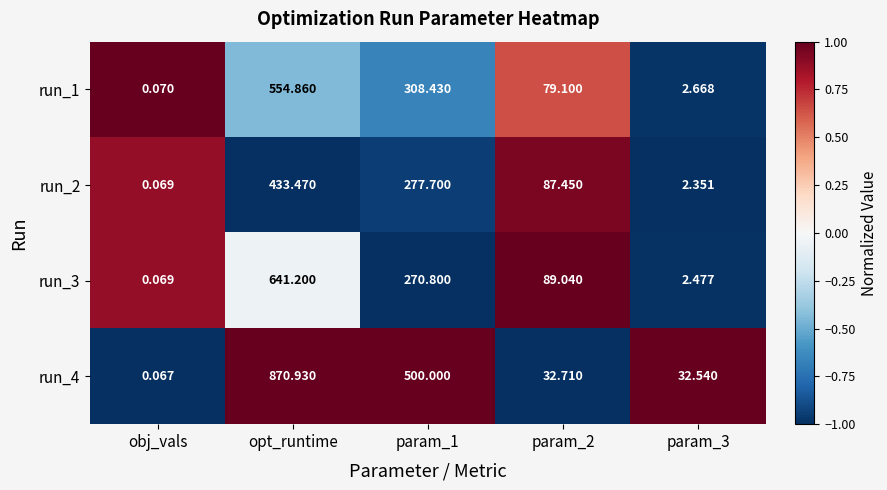

What is the maximum value shown in the chart?

870.9